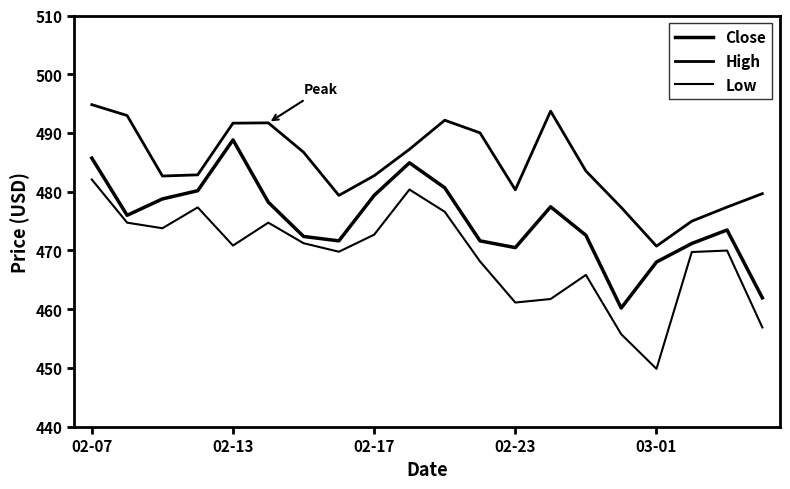

How many lines are shown in the chart?

3